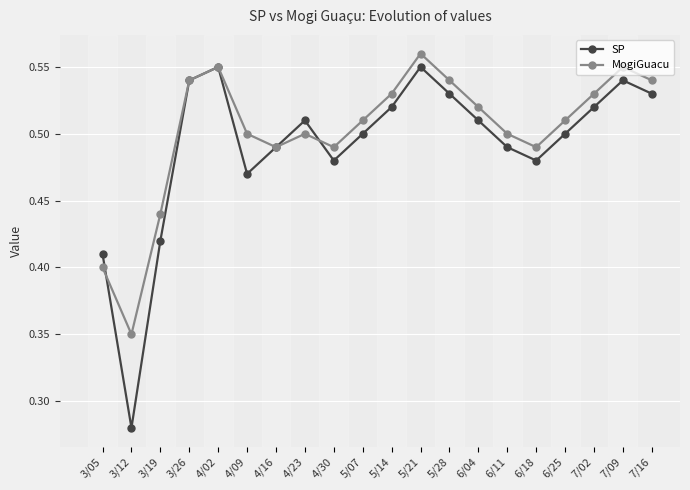

Rank the series by their average value, from lowest to highest.

SP, MogiGuacu